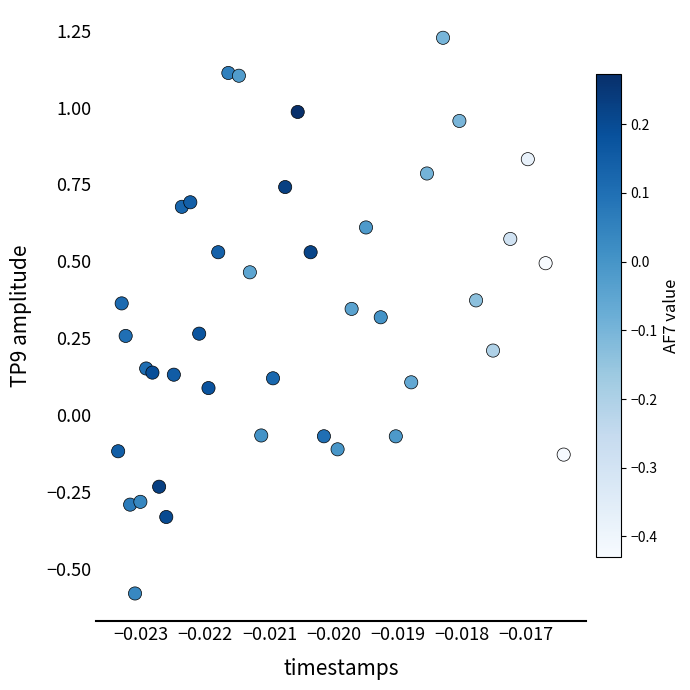

What is the range of Y values (max minus min)?

1.8